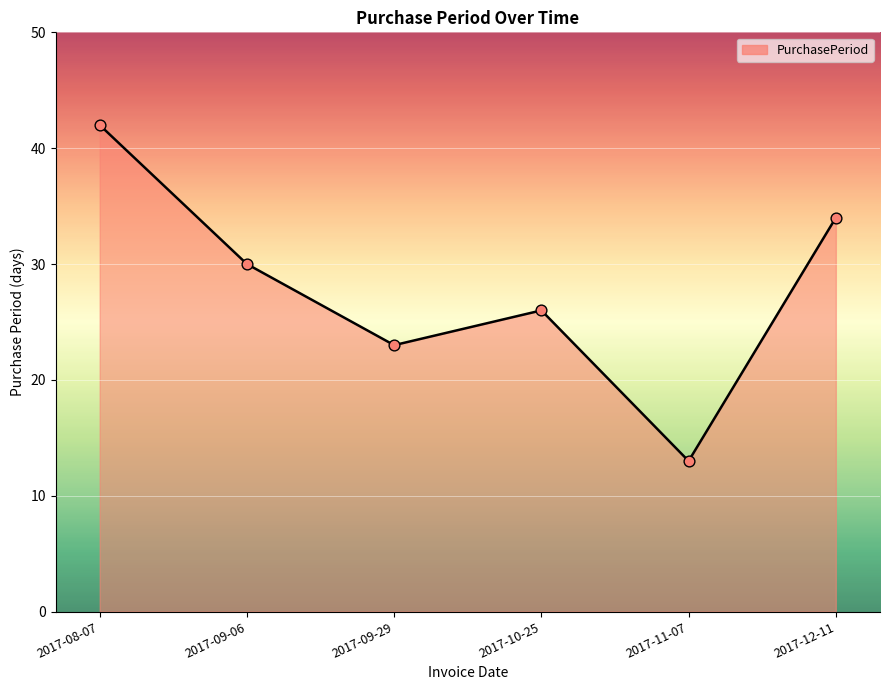

What is the change in value from 2017-08-07 to 2017-09-06?

-12